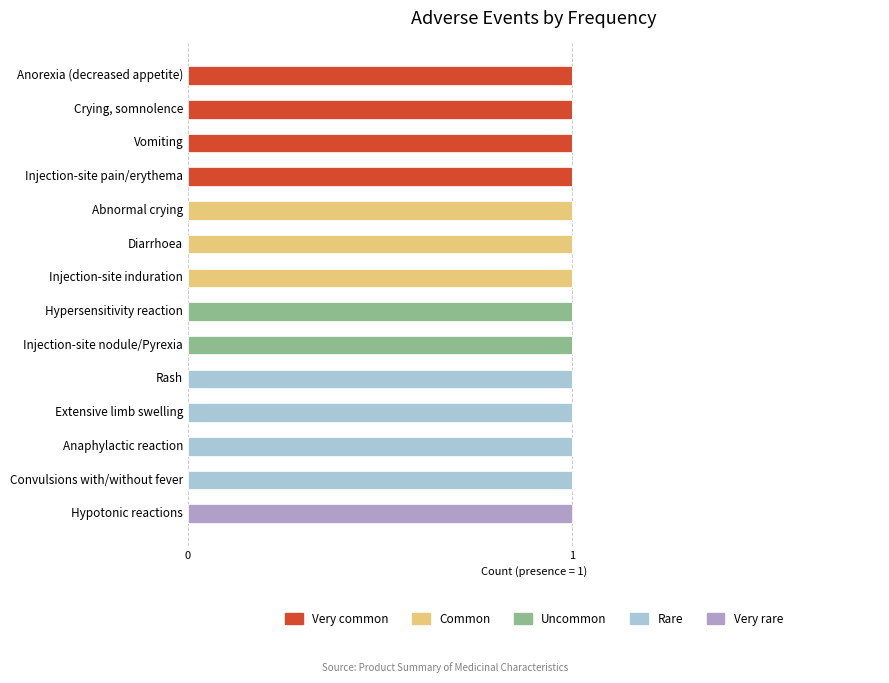

True or false: Very common has a value of 1 at Abnormal crying.

False